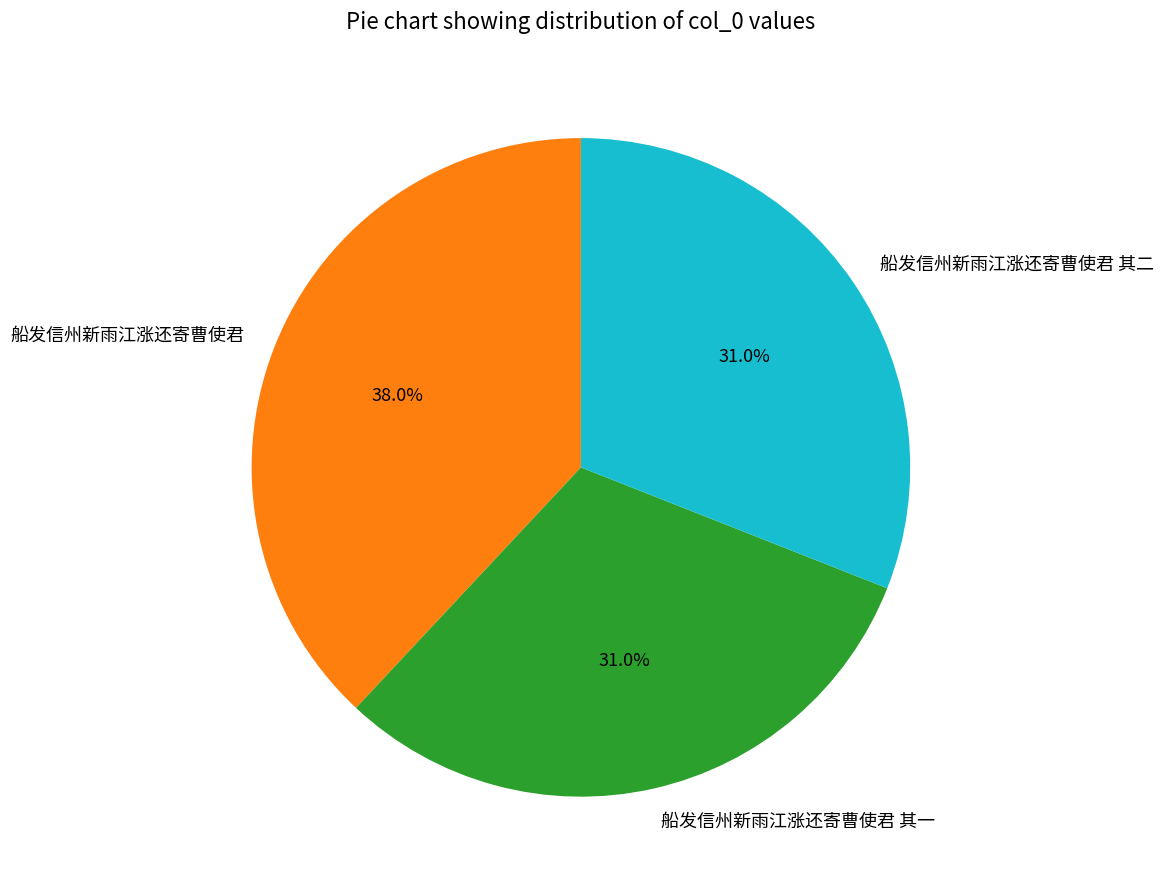

What percentage is the 船发信州新雨江涨还寄曹使君 其二 slice, to the nearest percent?

31%